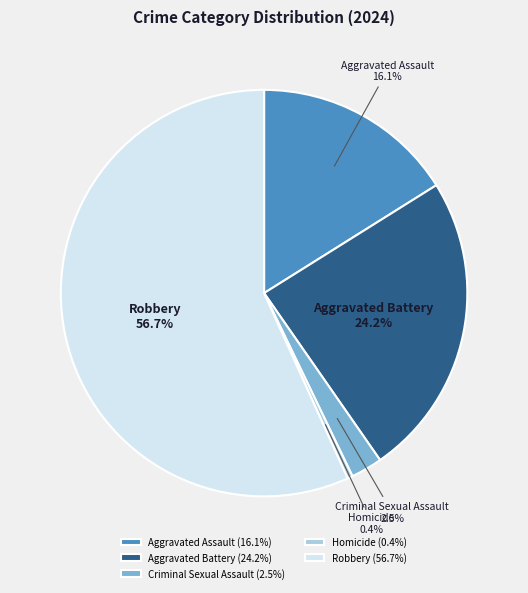

Combined, what portion of the pie is Homicide and Criminal Sexual Assault?

2.9%